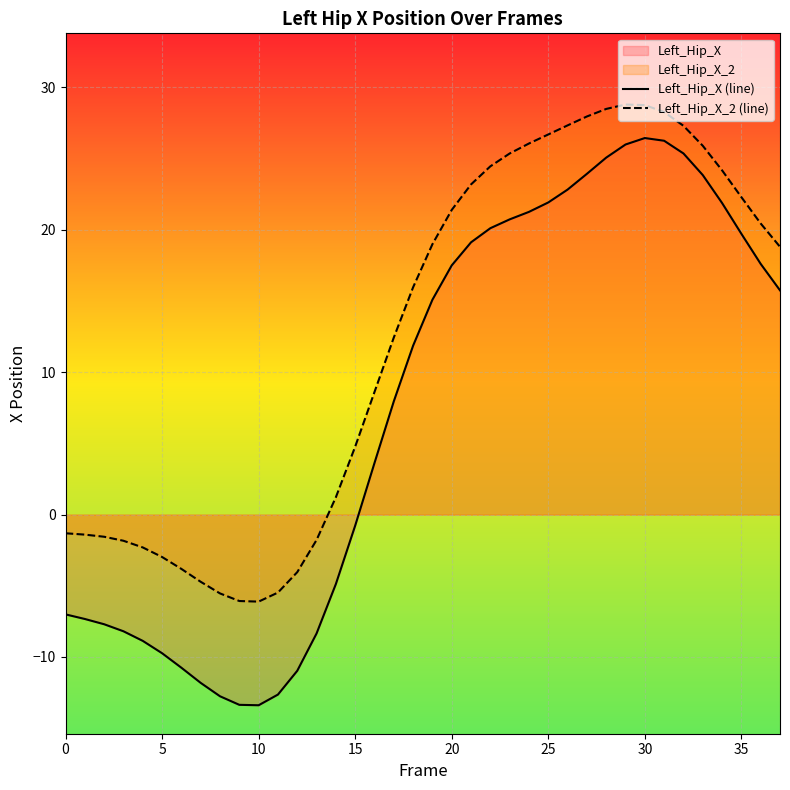

What is the total value across all series at 37?

34.6